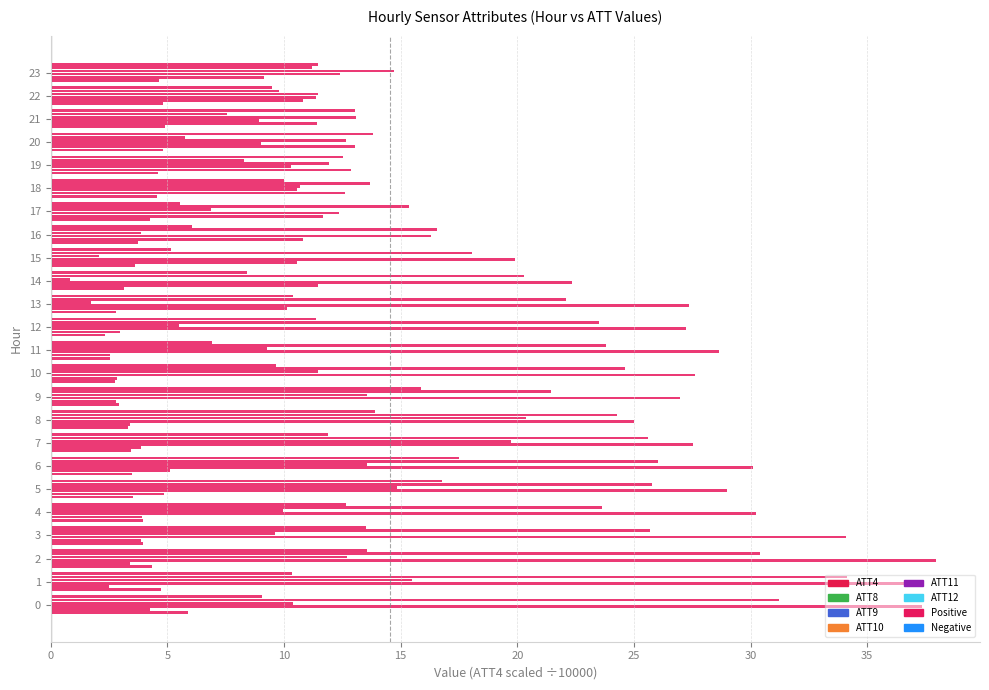

Count the number of data series in this chart.

6